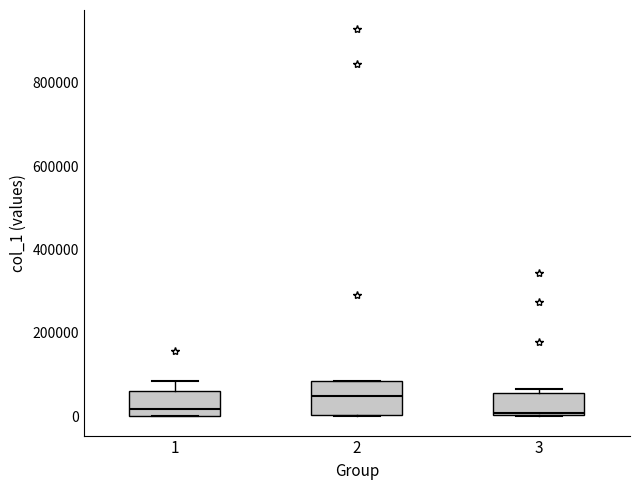

Comparing the boxes themselves (not the whiskers), which one is the tallest?

2